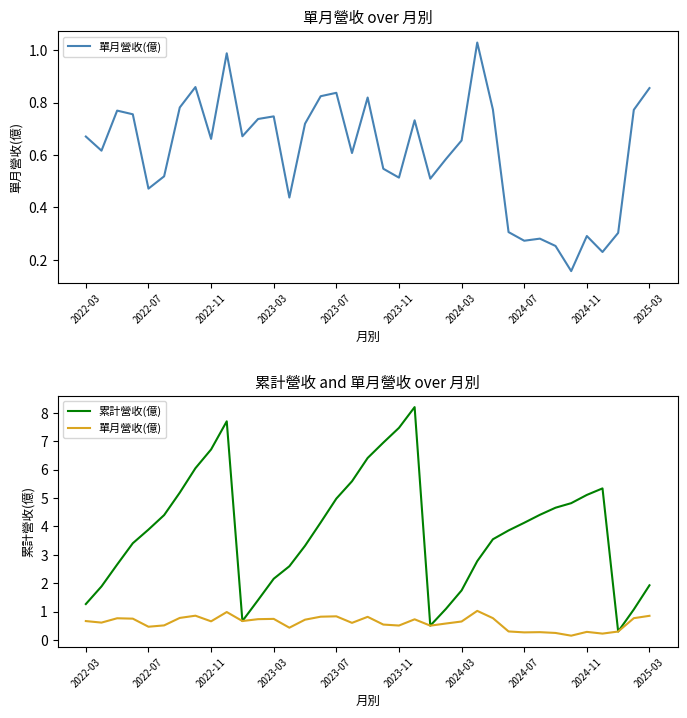

List the series in order of their overall mean, highest first.

累計營收(億), 單月營收(億)